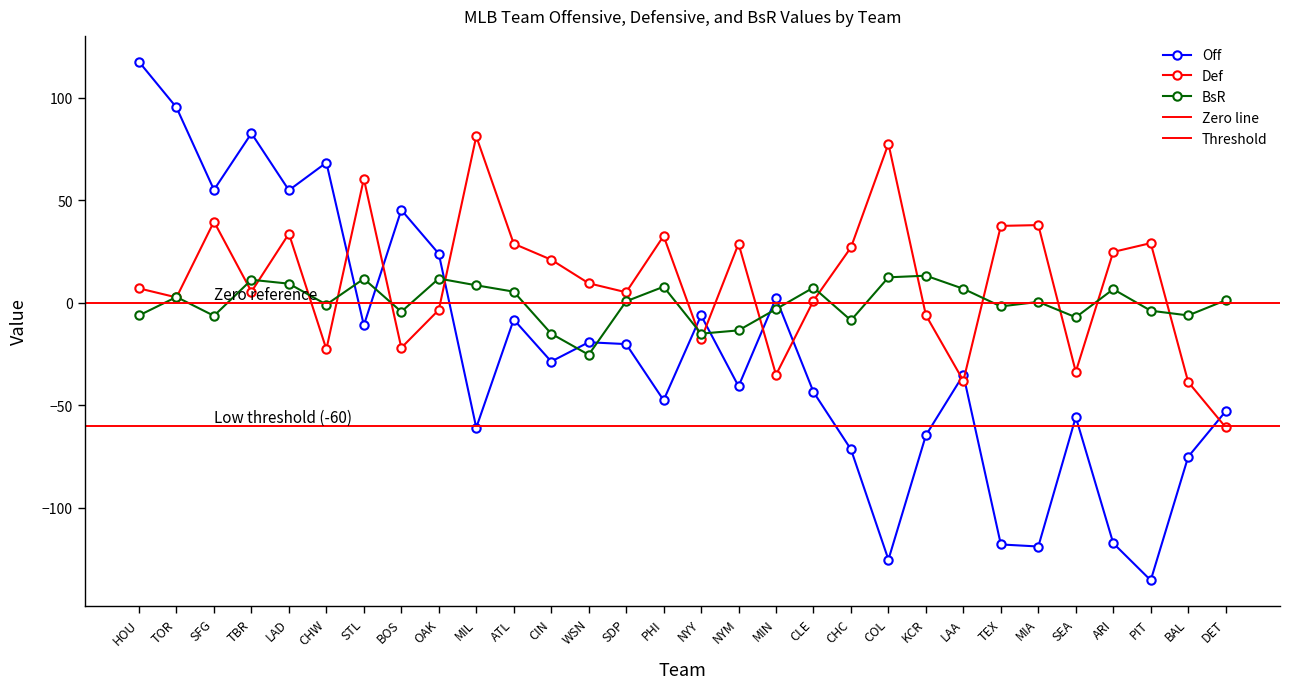

What position from the left is PHI?

15